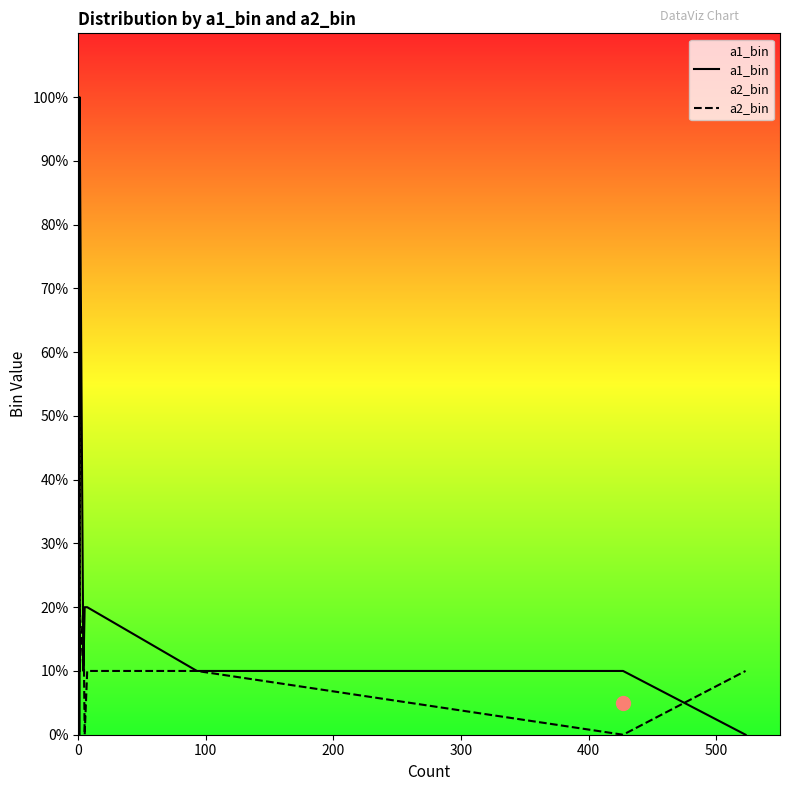

Which series has the largest Y range (max minus min)?

a1_bin